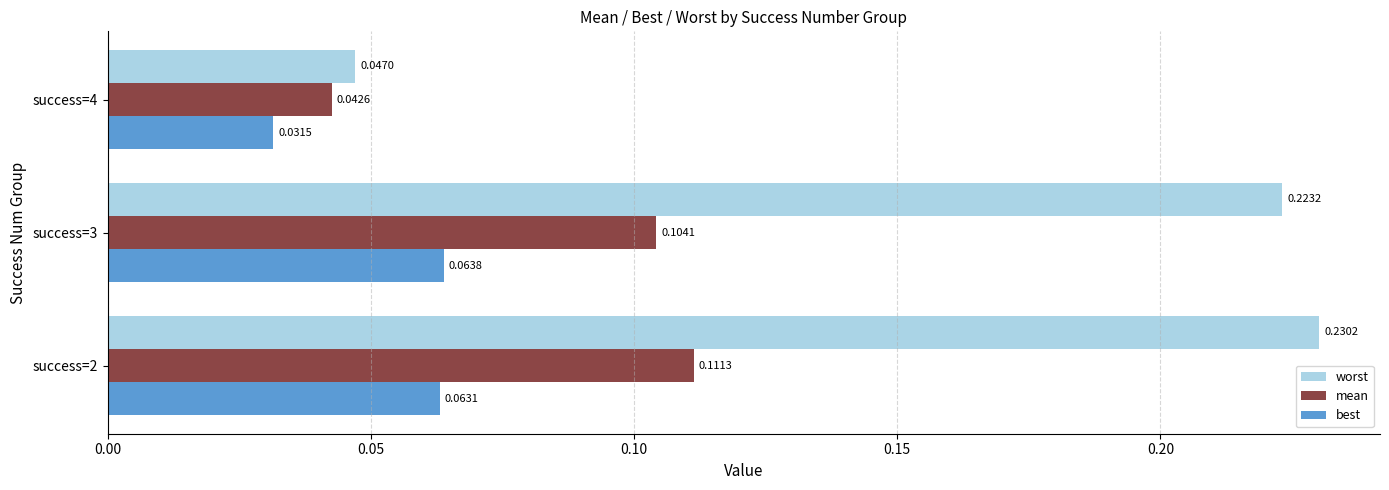

At which category is the sum across all series the highest?

success=2